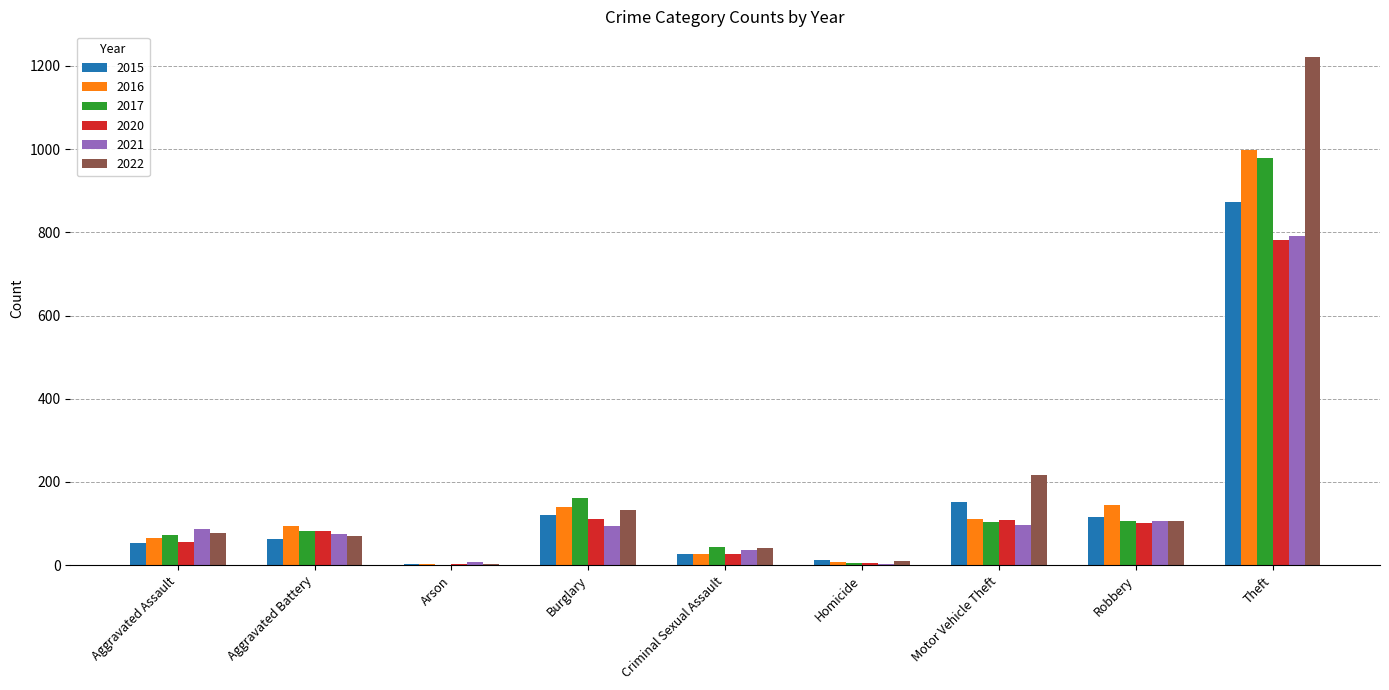

True or false: 2016 has a value of 28 at Criminal Sexual Assault.

True